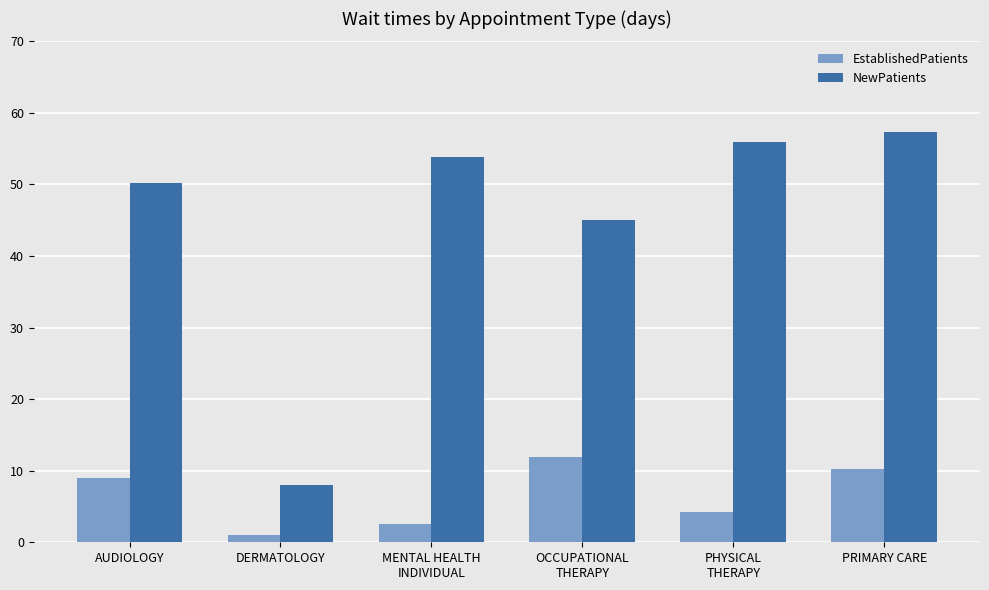

Which series has the largest range (max minus min)?

NewPatients